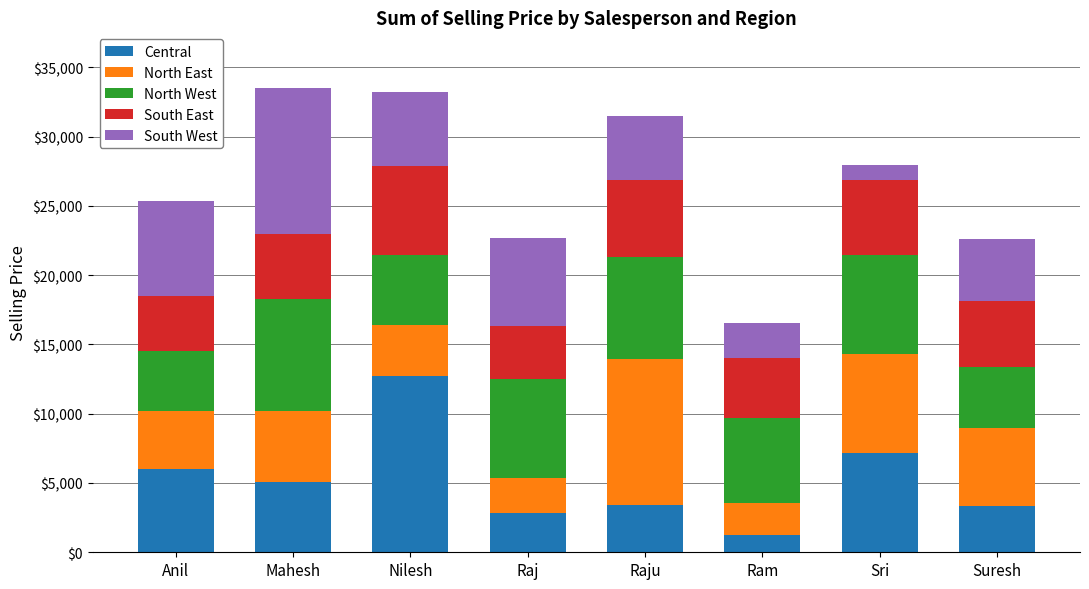

What is the total value across all series at Anil?

25343.7